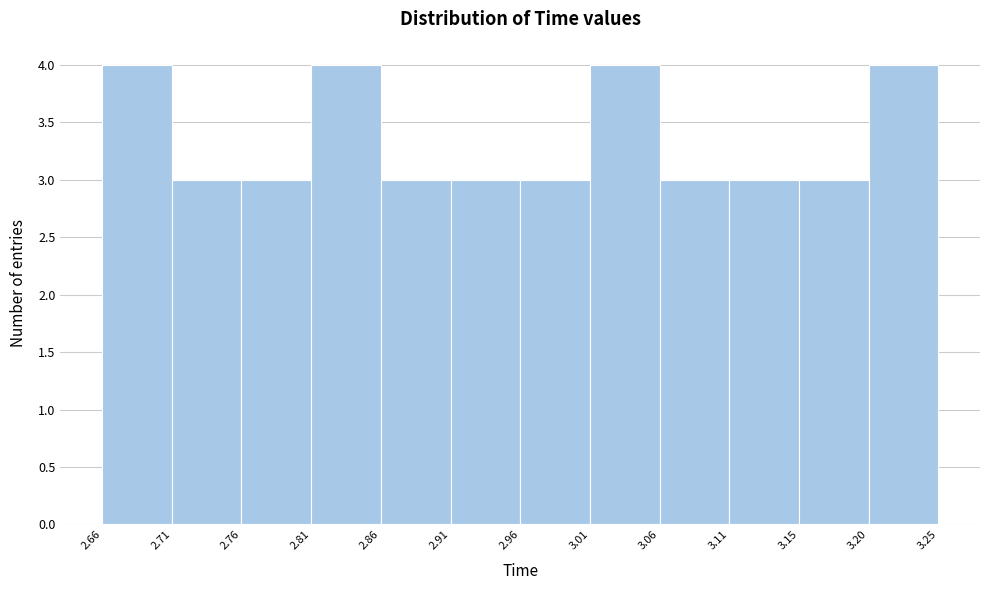

Reading left to right, list every bar in this chart as the range it spans on the x-axis followed by its height. The values are not printed on the chart, so give them approximately, as read against the axis.

2.66 to 2.71: 4
2.71 to 2.76: 3
2.76 to 2.81: 3
2.81 to 2.86: 4
2.86 to 2.91: 3
2.91 to 2.96: 3
2.96 to 3.01: 3
3.01 to 3.06: 4
3.06 to 3.11: 3
3.11 to 3.15: 3
3.15 to 3.20: 3
3.20 to 3.25: 4